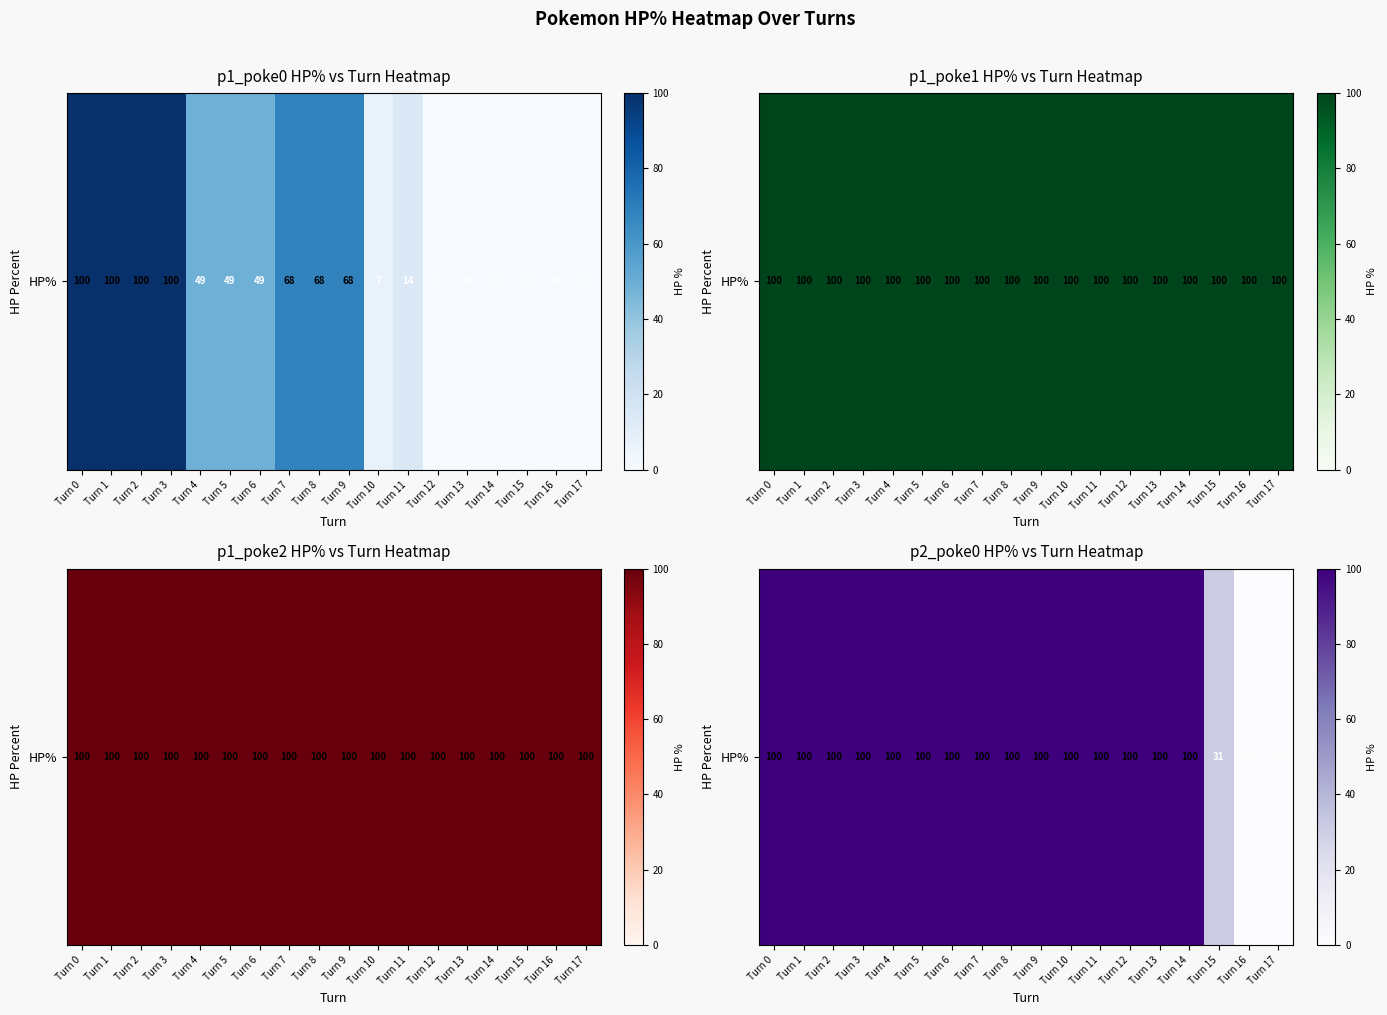

What is the ratio of the value at Turn 4 to the value at Turn 0?

1.0